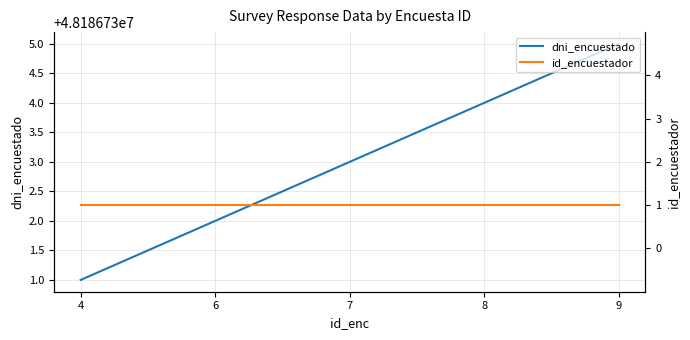

At which category is the sum across all series the highest?

9